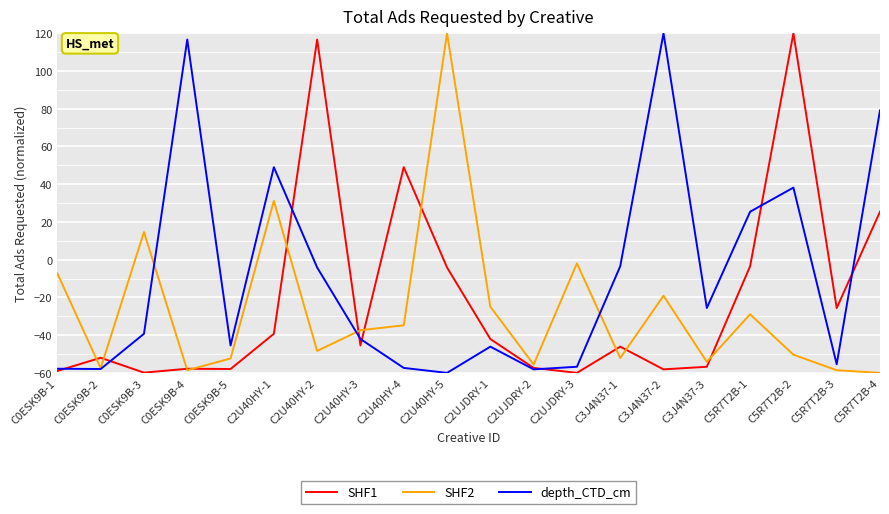

The SHF1 series shows 49.0 at C2U40HY-4. True or false?

True